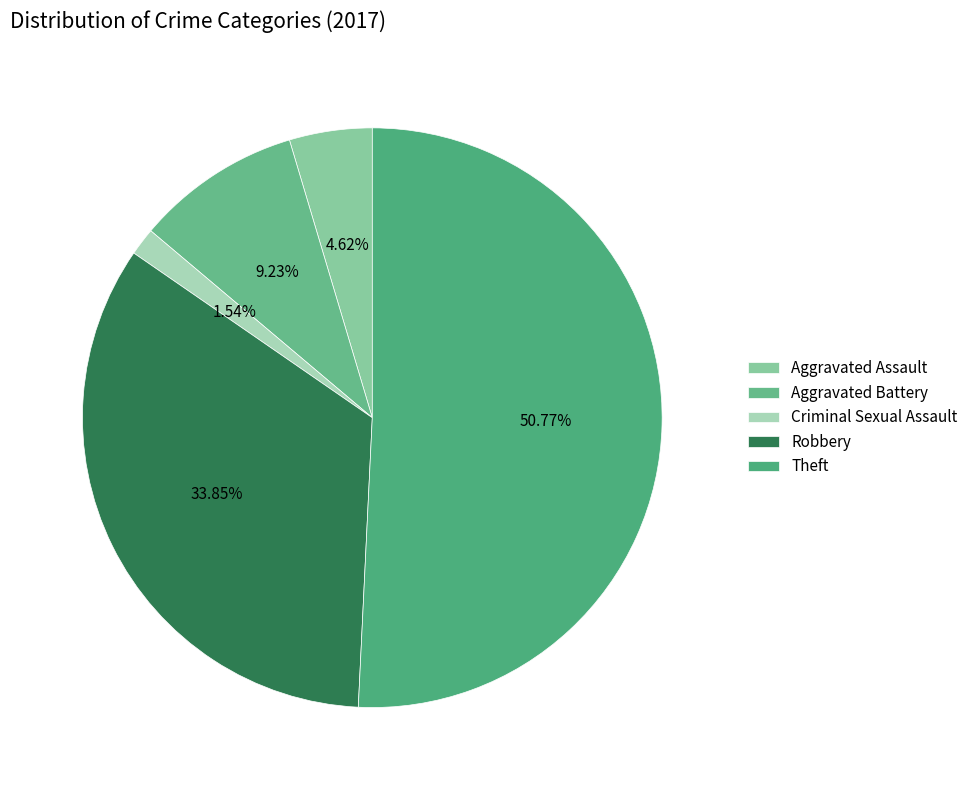

To the nearest percent, what percentage of the pie is Theft?

51%